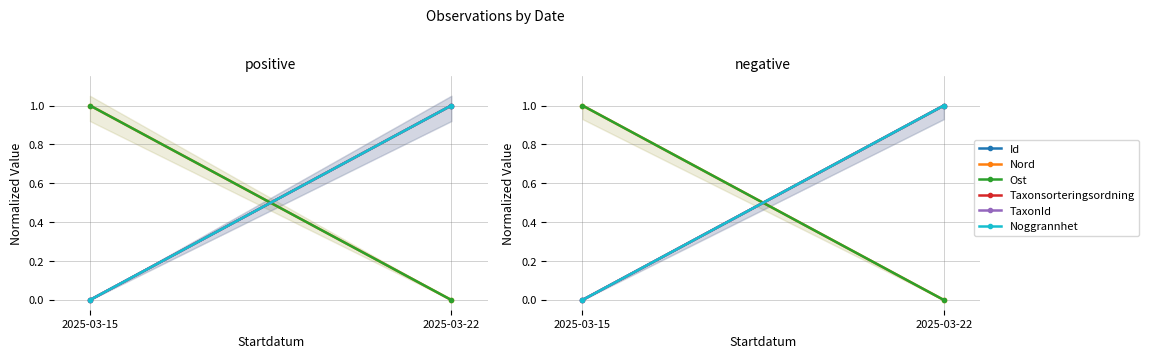

Which label corresponds to the largest value in the chart?

2025-03-22